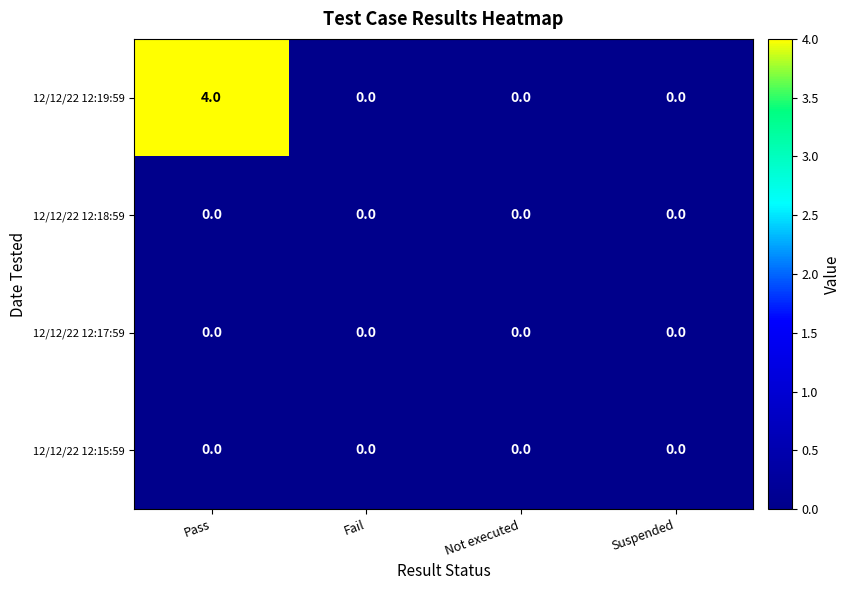

What is the difference between the 12/12/22 12:19:59 values at Fail and Pass?

4